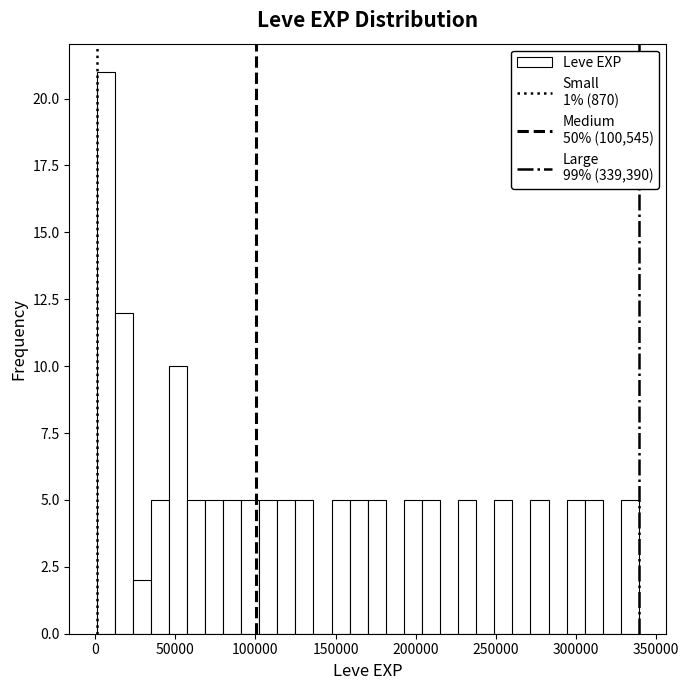

Around what value on the x-axis is the tallest bar? Give the approximate position of its centre, as read against the axis.

5000